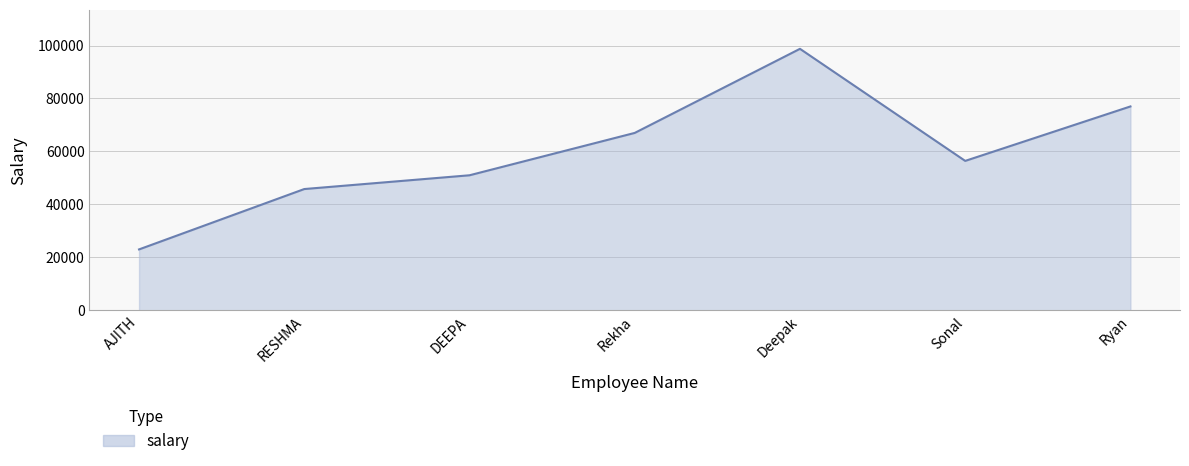

Which label corresponds to the smallest value in the chart?

AJITH